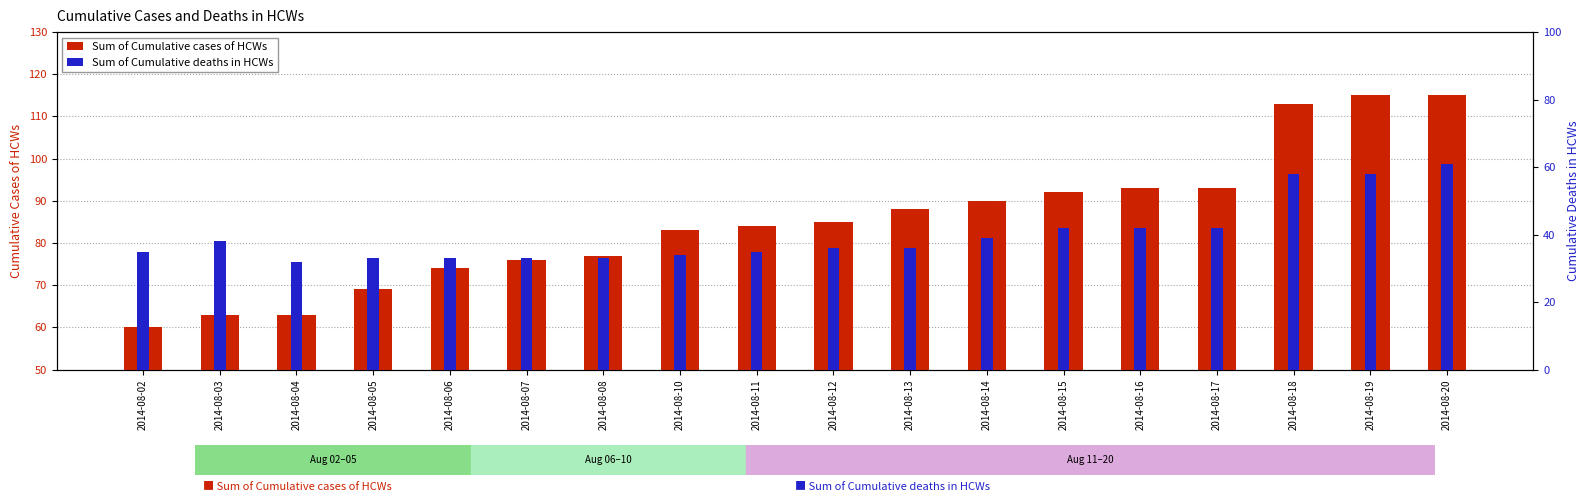

What are all the series names shown in the legend?

Sum of Cumulative cases of HCWs, Sum of Cumulative deaths in HCWs